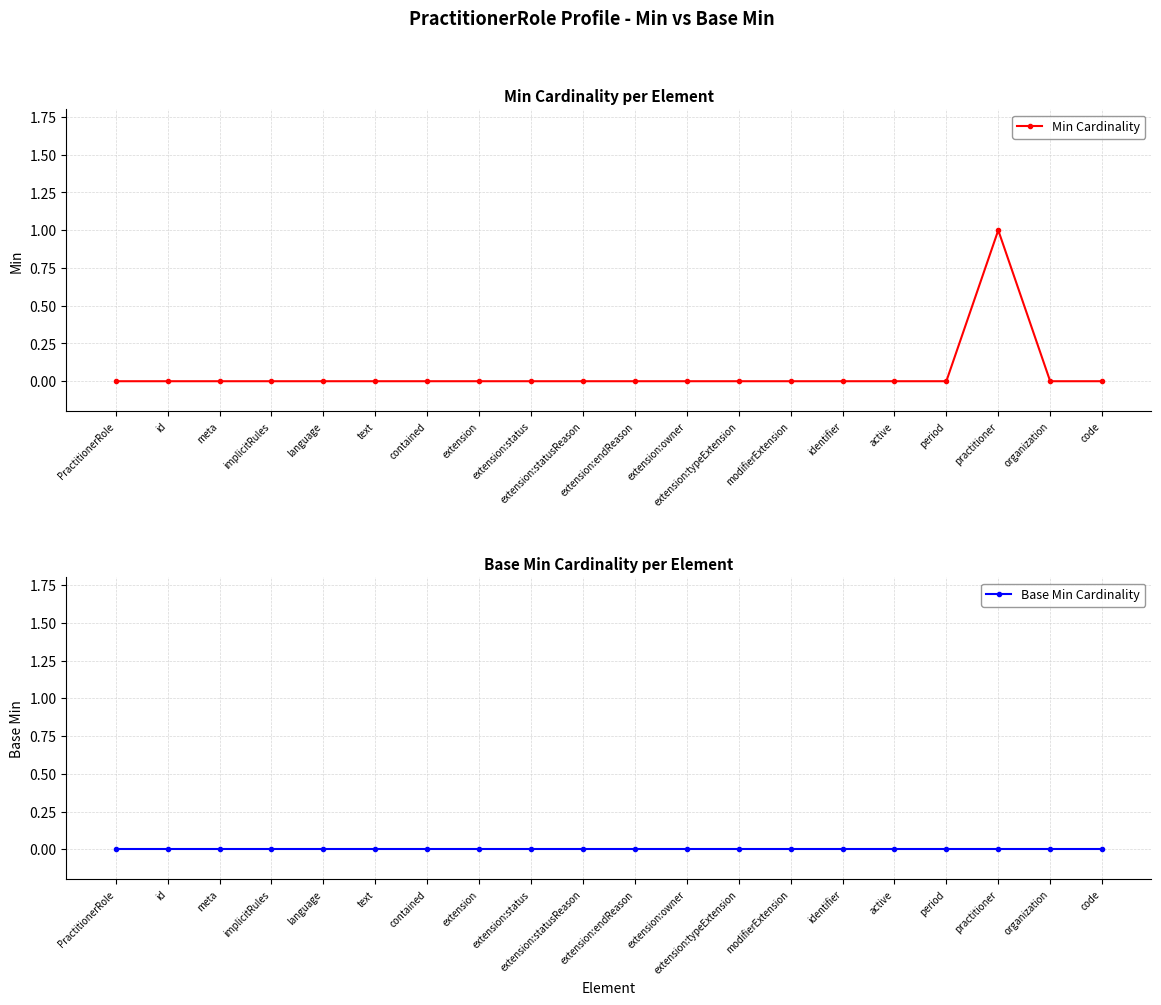

At which label does Base Min Cardinality reach its minimum?

PractitionerRole